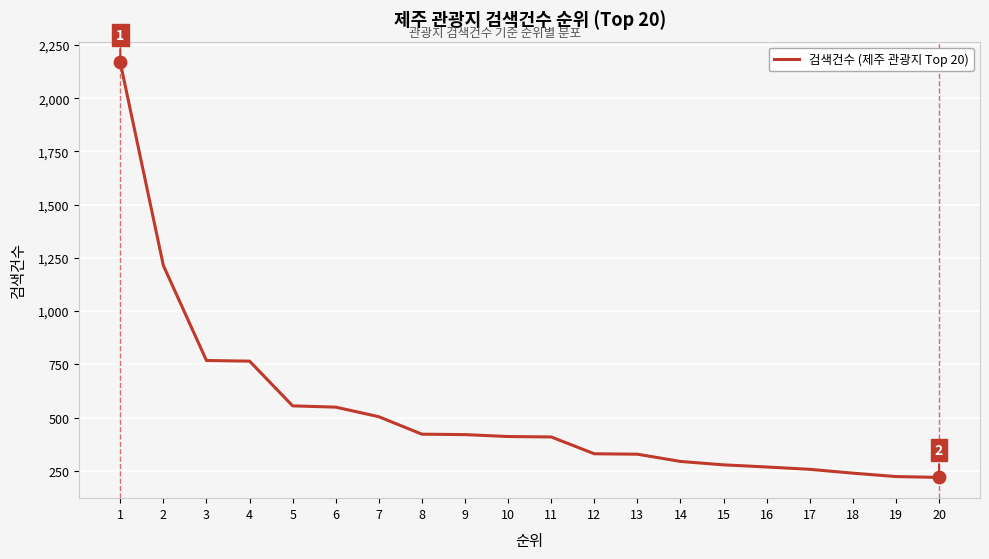

What is the ratio of the value at 9 to the value at 10?

1.0